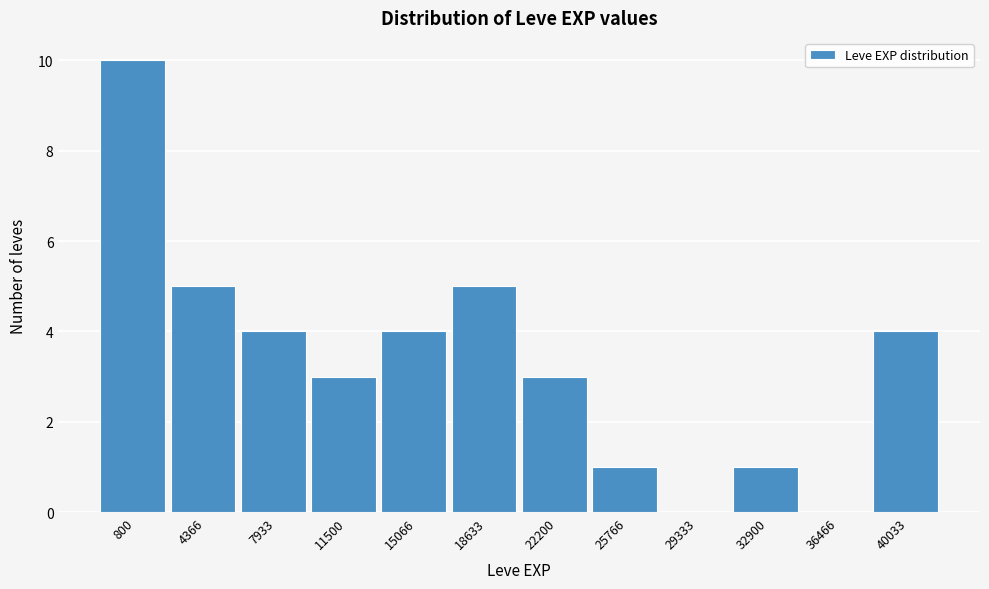

Reading left to right, transcribe all the data shown in this chart.

800=10	4366=5	7933=4	11500=3	15066=4	18633=5	22200=3	25766=1	29333=0	32900=1	36466=0	40033=4